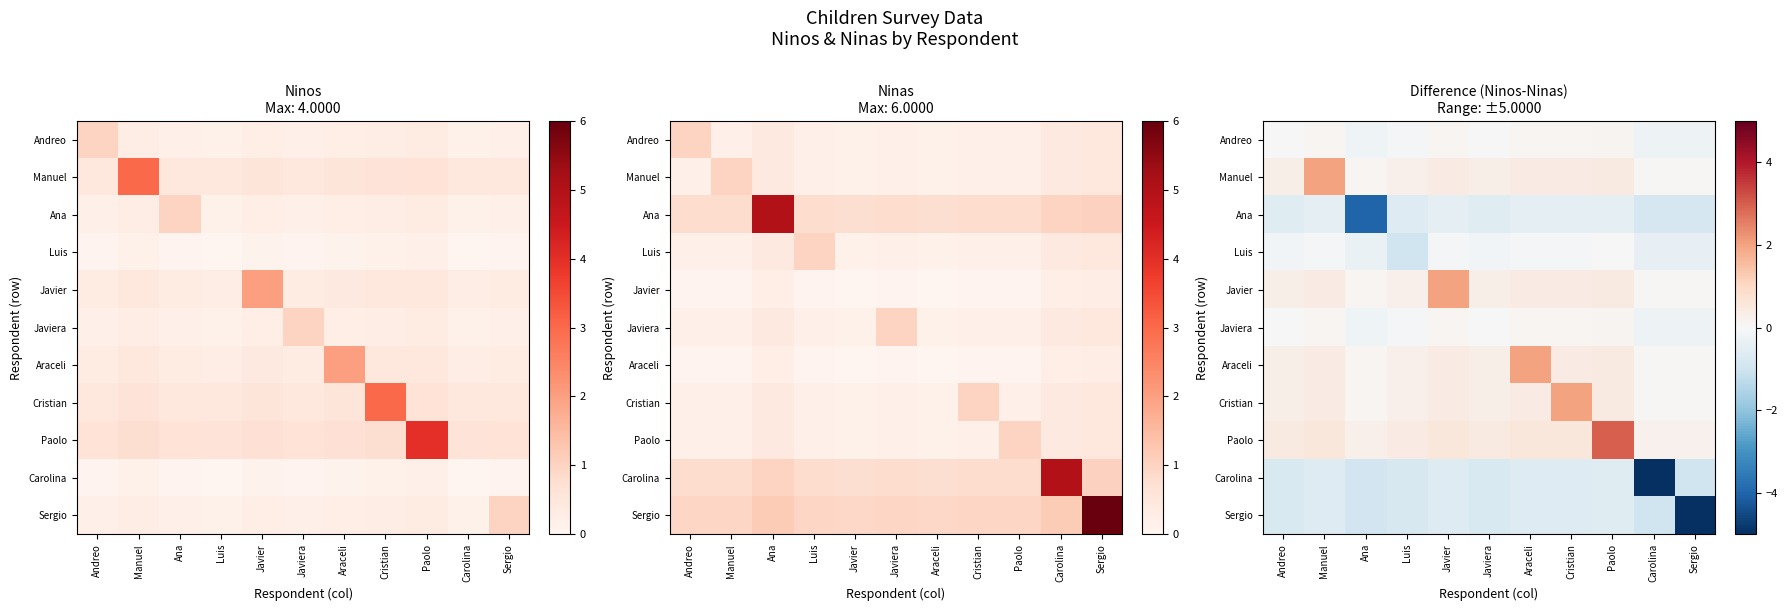

What is the sum of all Cristian values?

4.7